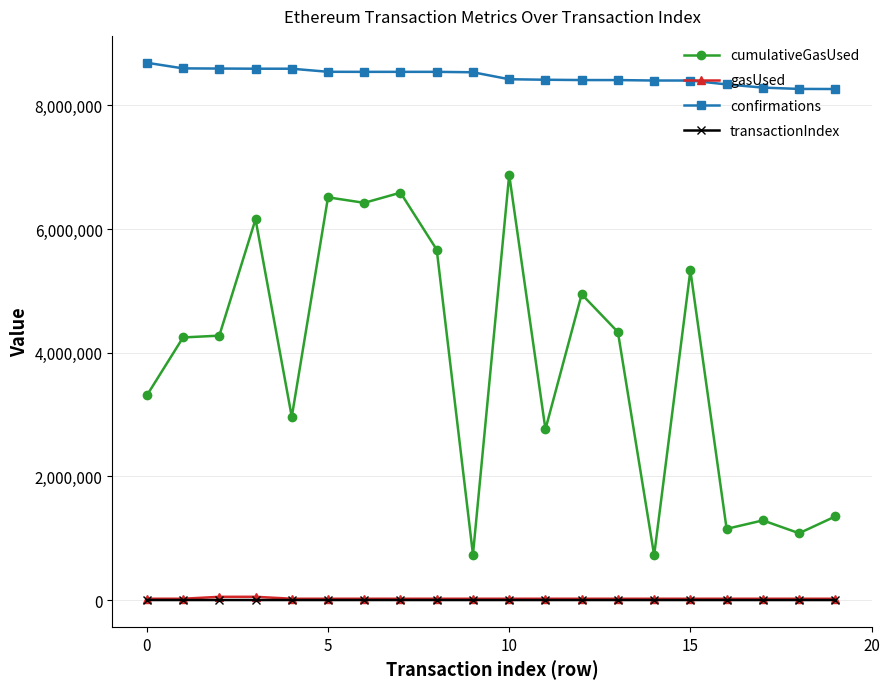

True or false: transactionIndex and confirmations intersect in this chart.

False